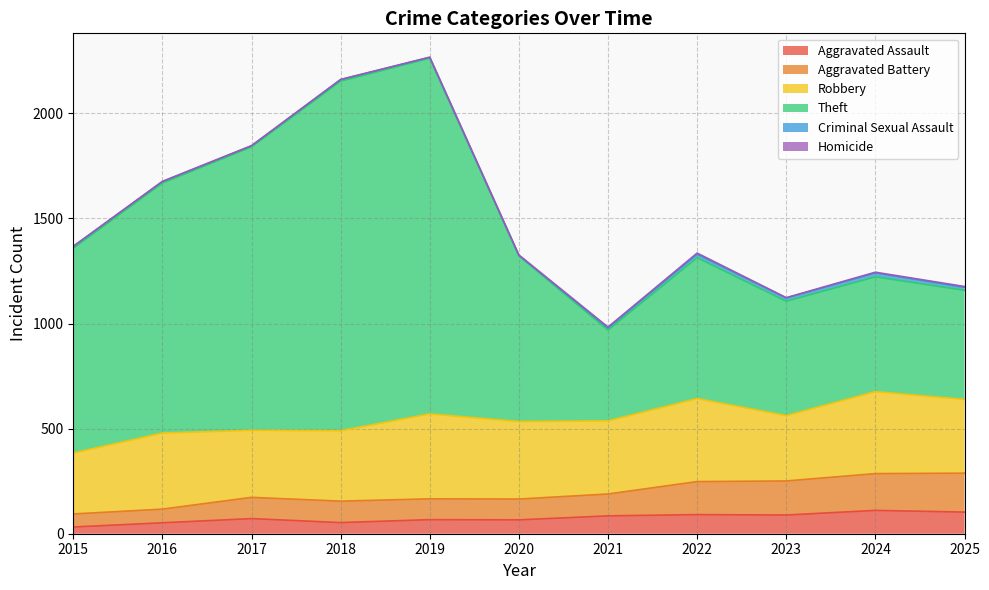

Does the chart have visible grid lines?

Yes